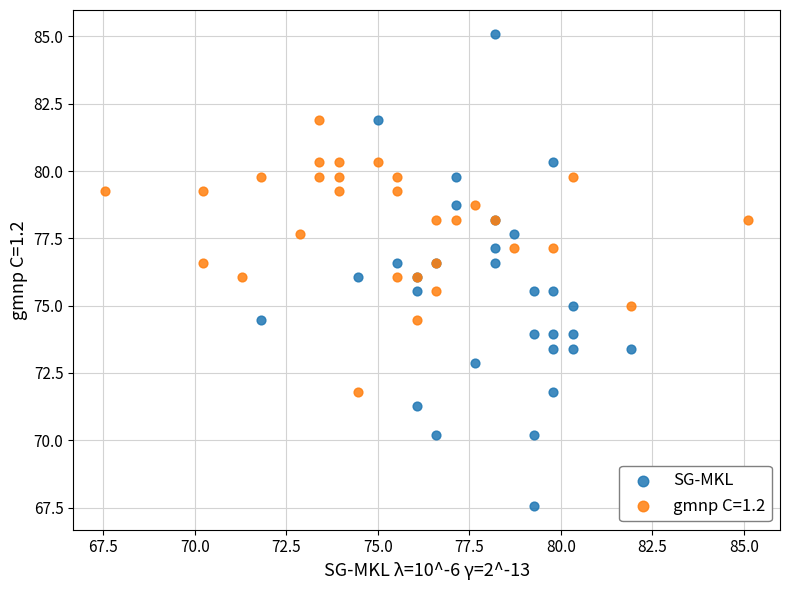

Which series contains the lowest Y value?

SG-MKL